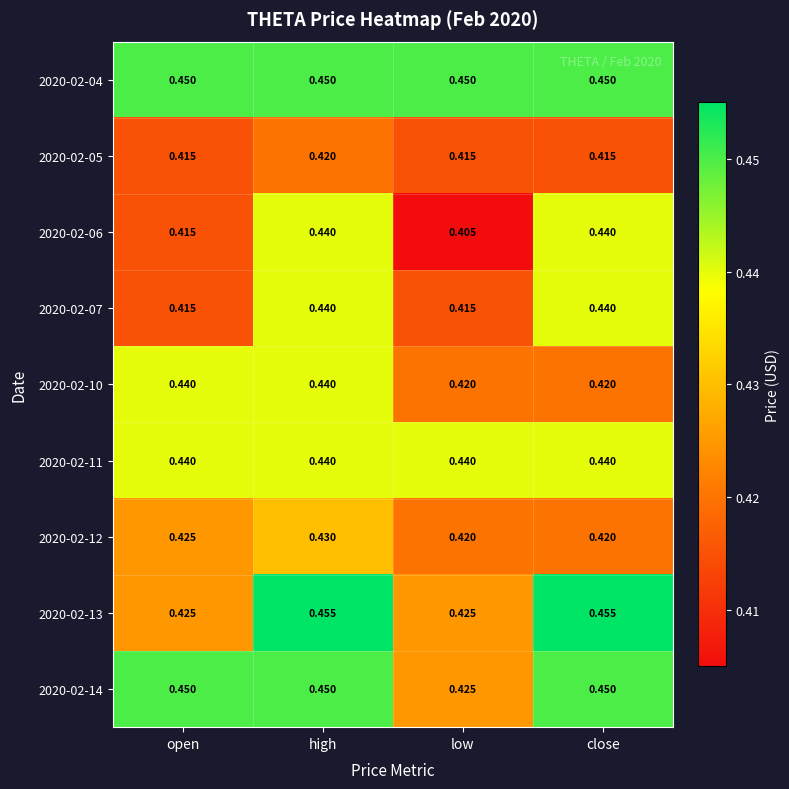

At which label is 2020-02-14 closest to 0?

low